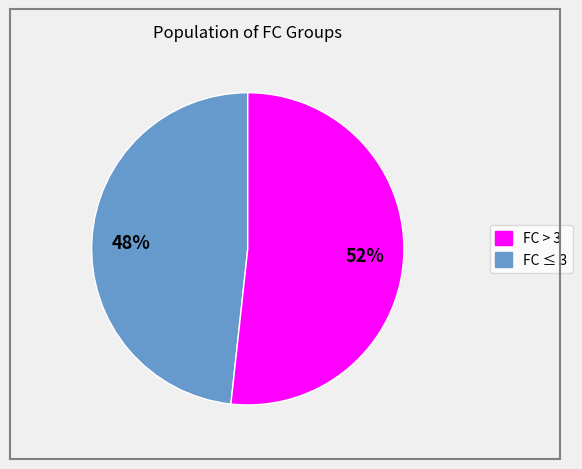

To the nearest percent, what is the average slice percentage?

50%